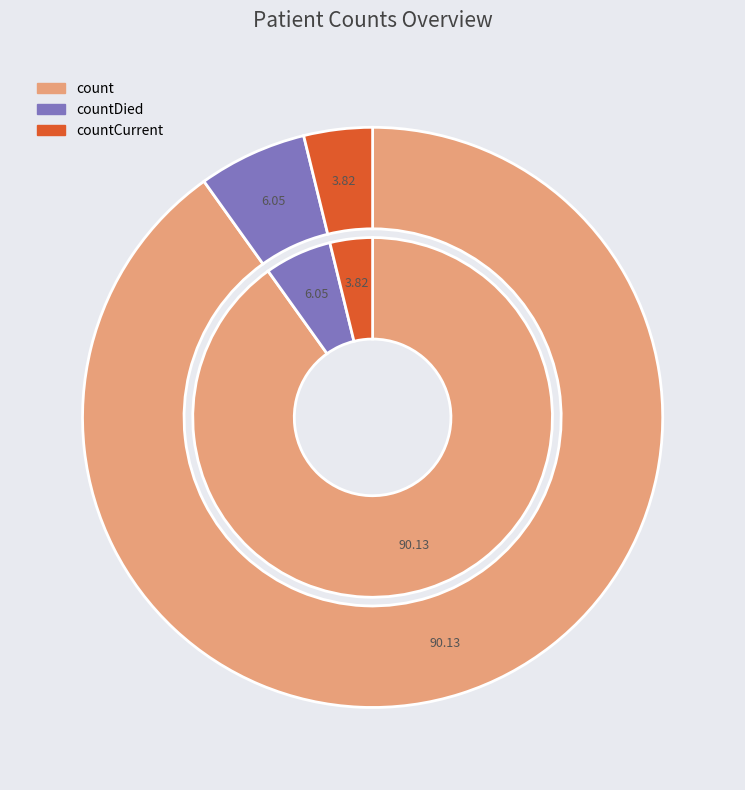

The countDied slice represents 6% of the pie. True or false?

True